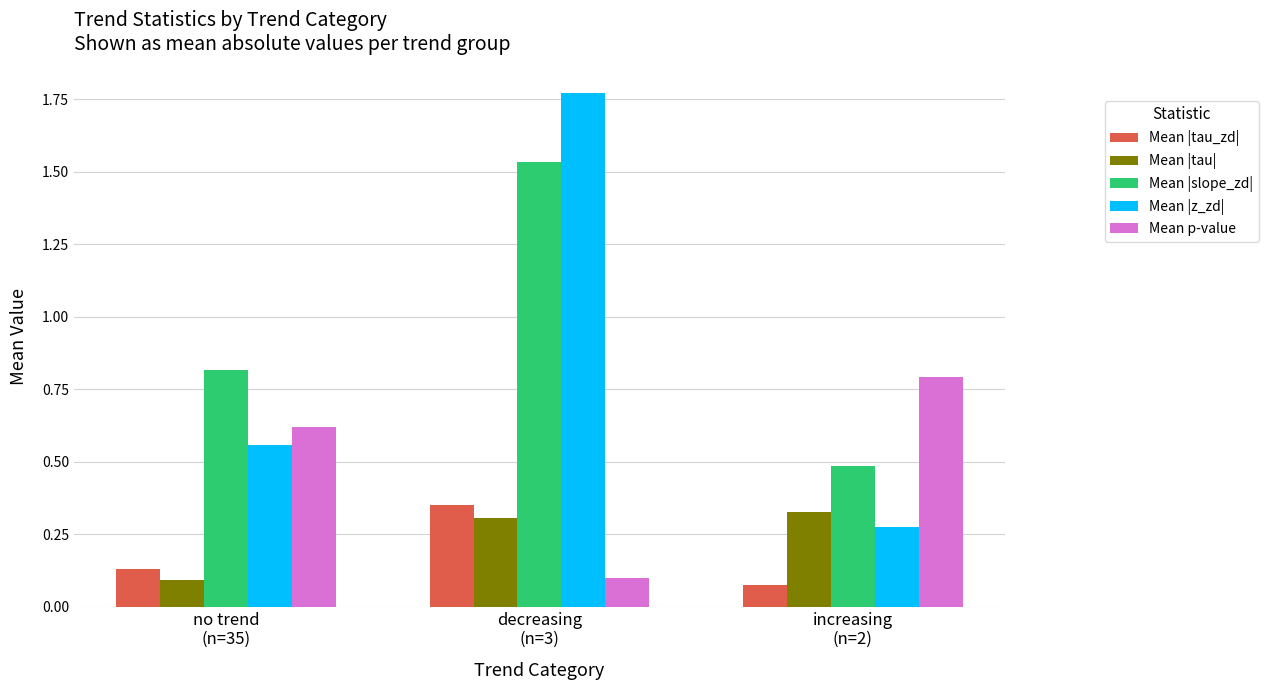

What value does the Mean |slope_zd| series have at increasing
(n=2)?

0.5